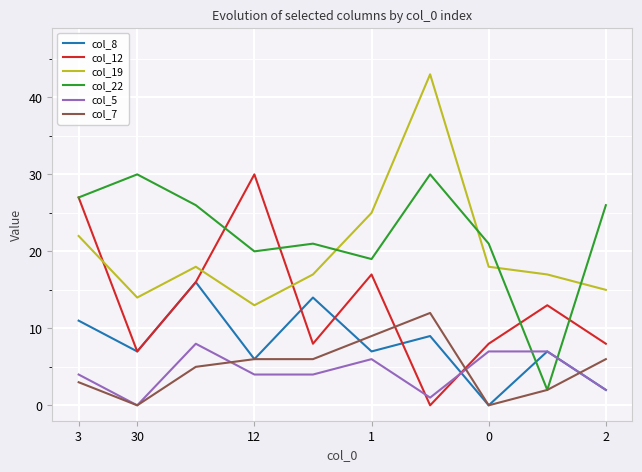

Reading right to left, what are all the values shown in this chart?

col_8: 2	7	0	9	7	14	6	16	7	11
col_12: 8	13	8	0	17	8	30	16	7	27
col_19: 15	17	18	43	25	17	13	18	14	22
col_22: 26	2	21	30	19	21	20	26	30	27
col_5: 2	7	7	1	6	4	4	8	0	4
col_7: 6	2	0	12	9	6	6	5	0	3